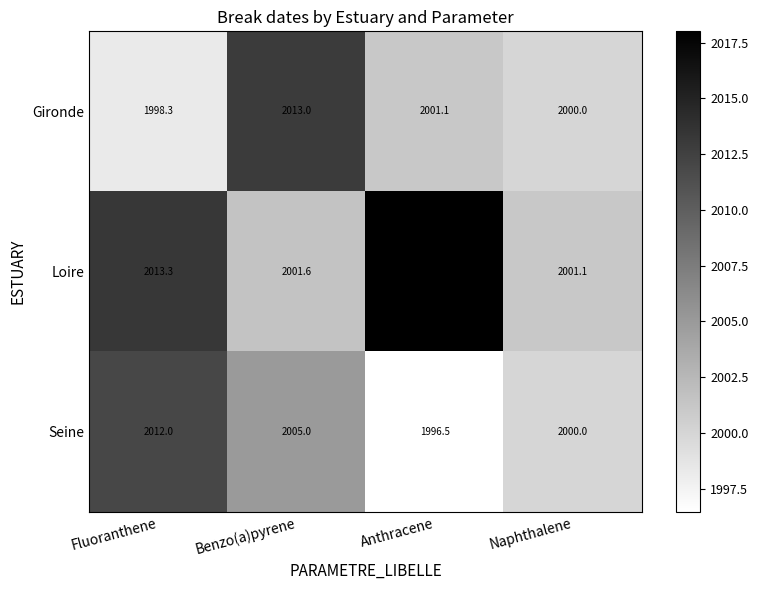

What is the spread (max minus min) of values at Benzo(a)pyrene?

11.4